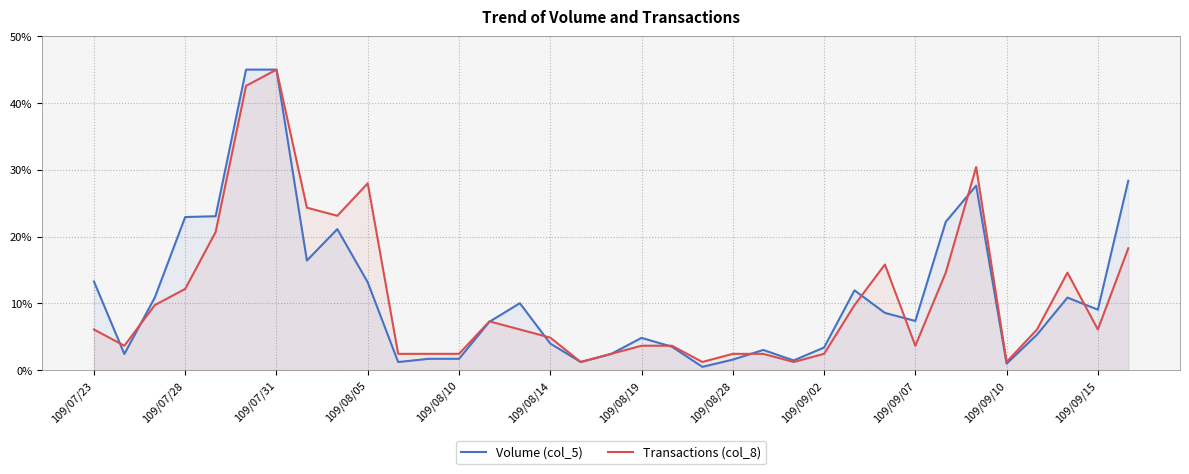

True or false: Transactions (col_8) has a value of 8.3 at 14.

False